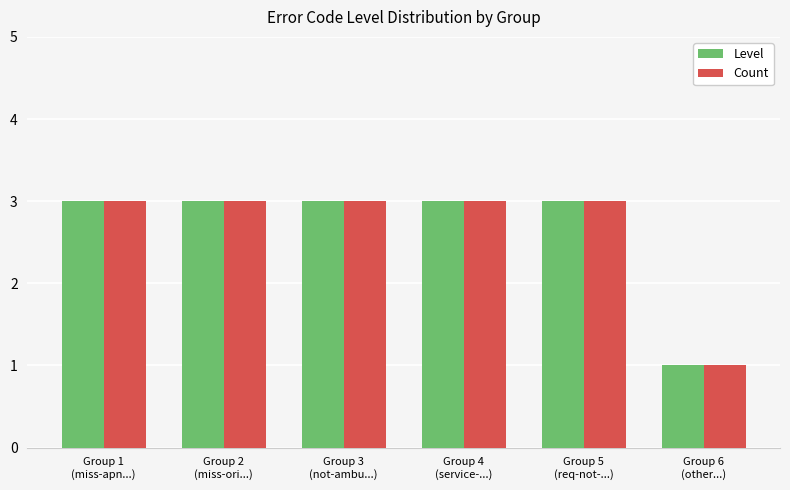

What is the label of the 2nd bar from the right?

Group 5
(req-not-...)